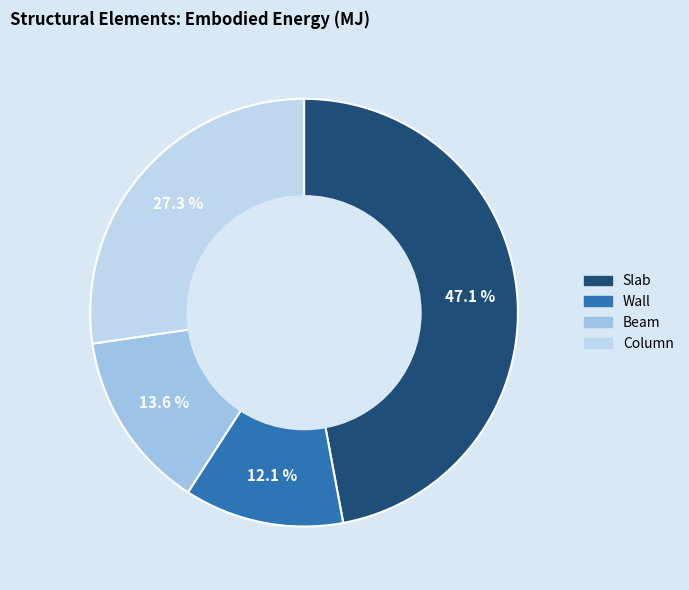

Count the number of slices in the pie.

4